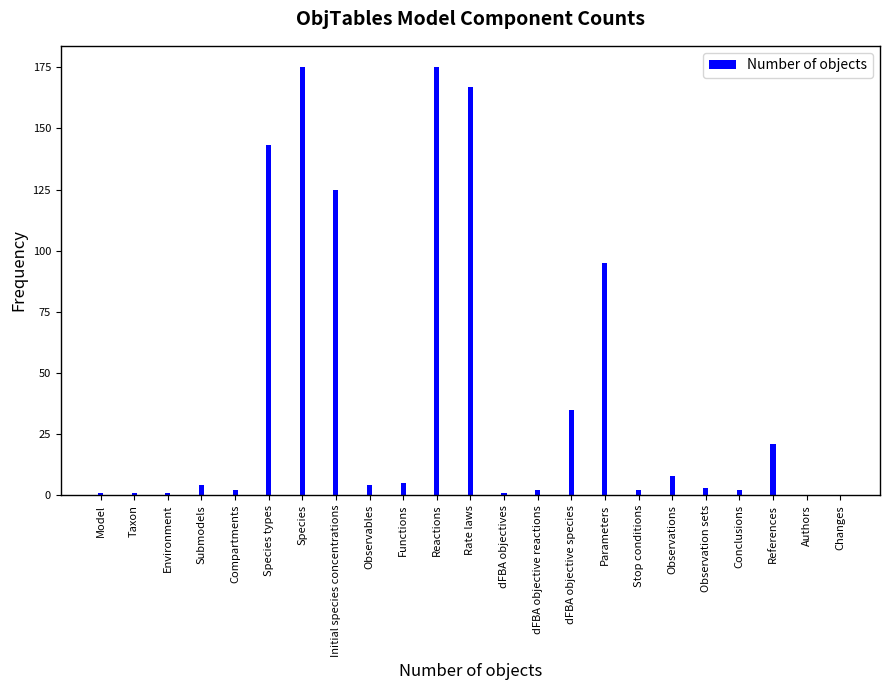

Reading left to right, extract all data points from this chart.

Model=1	Taxon=1	Environment=1	Submodels=4	Compartments=2	Species types=143	Species=175	Initial species concentrations=125	Observables=4	Functions=5	Reactions=175	Rate laws=167	dFBA objectives=1	dFBA objective reactions=2	dFBA objective species=35	Parameters=95	Stop conditions=2	Observations=8	Observation sets=3	Conclusions=2	References=21	Authors=0	Changes=0